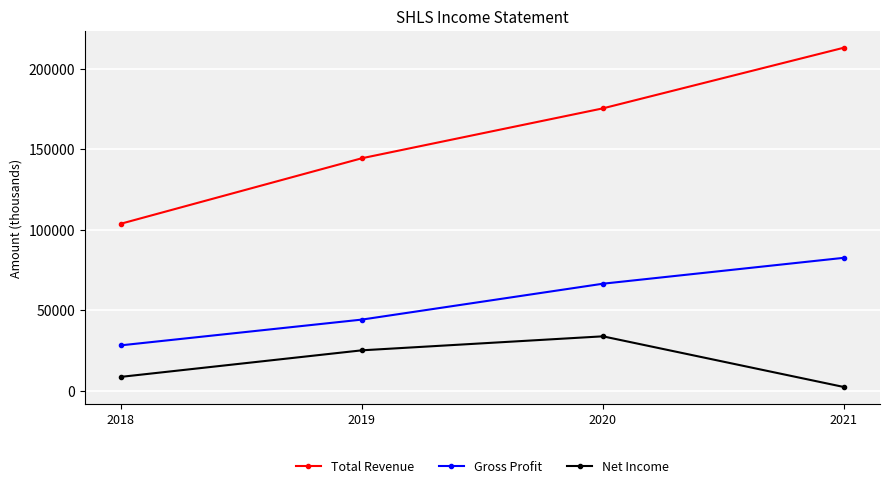

How many values in the Total Revenue series are below 175500?

2